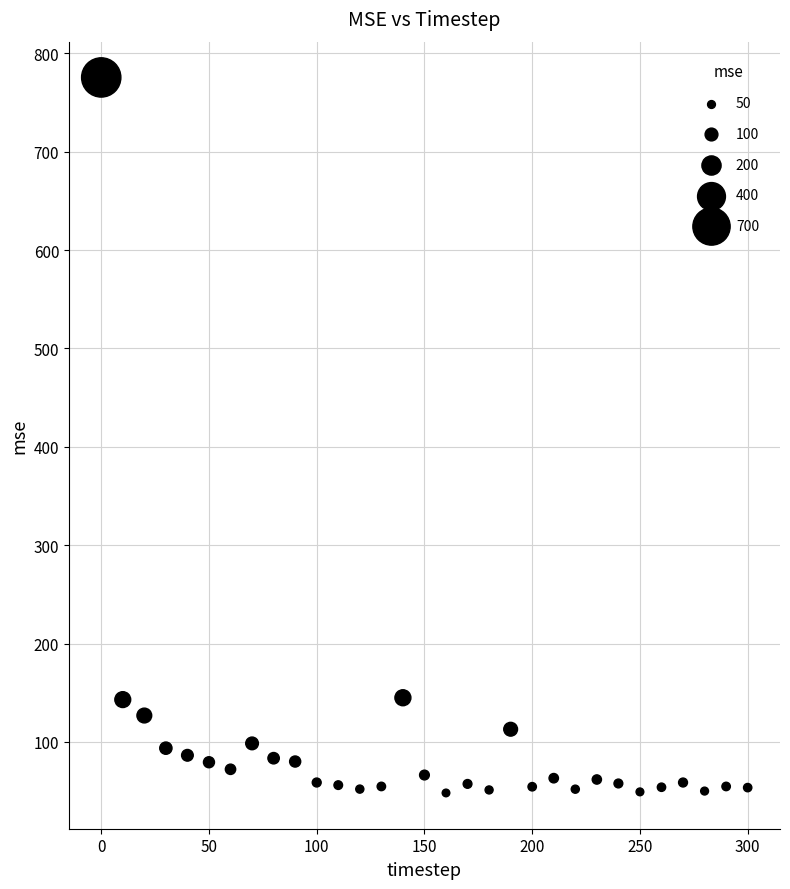

What is the range of X values (max minus min)?

300.0